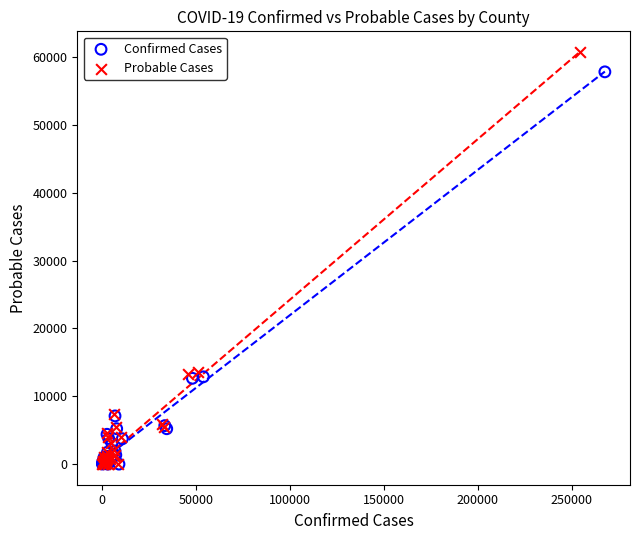

Which series has the largest Y range (max minus min)?

Probable Cases